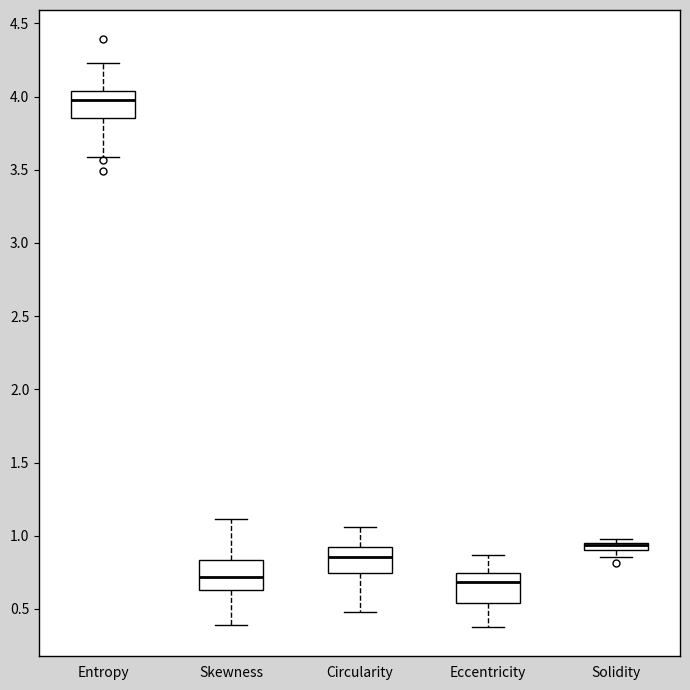

Where does the lower whisker of the box for Entropy end on the y-axis? The values are not printed on the chart, so give them approximately, as read against the axis.

3.60